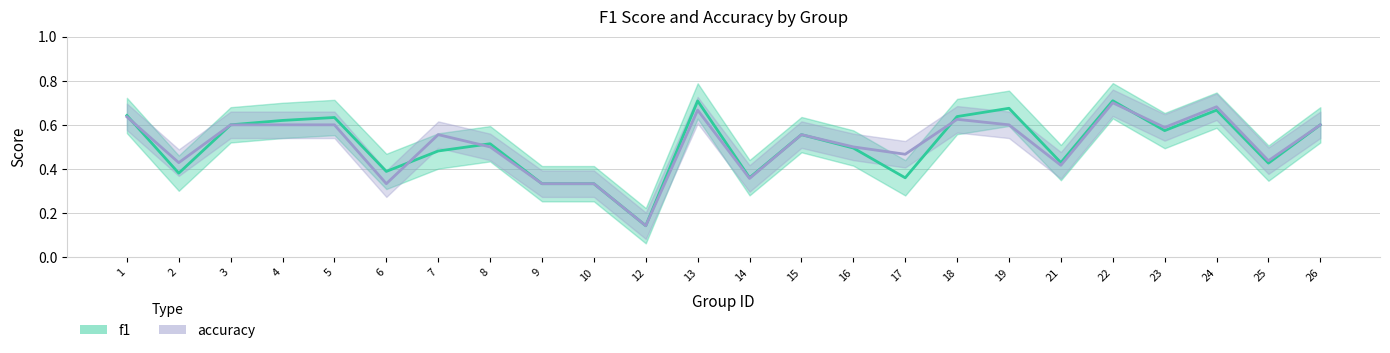

What is the lowest value of the f1 series?

0.1